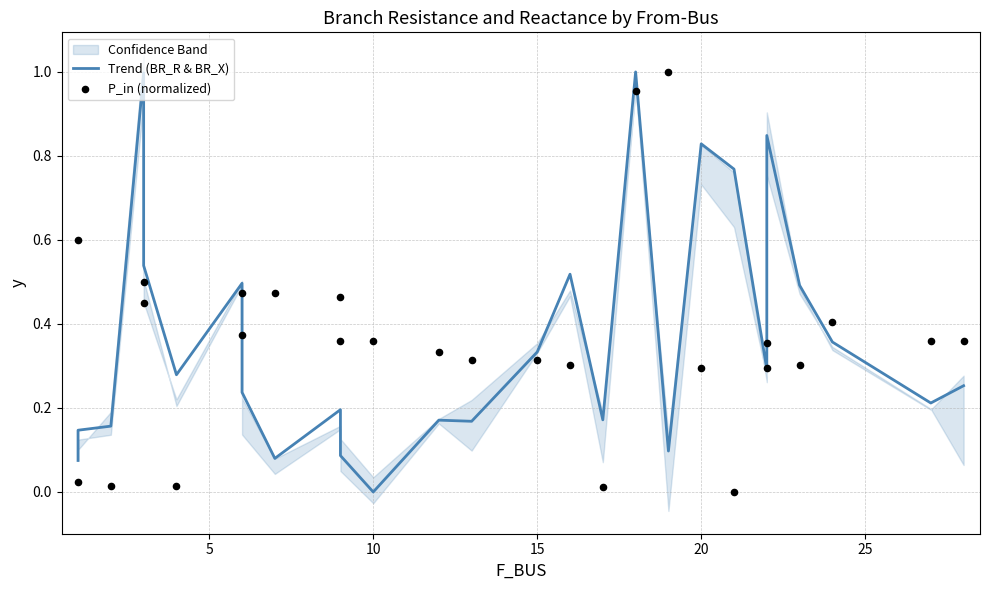

Which series reaches the minimum Y coordinate?

Trend (BR_R & BR_X)